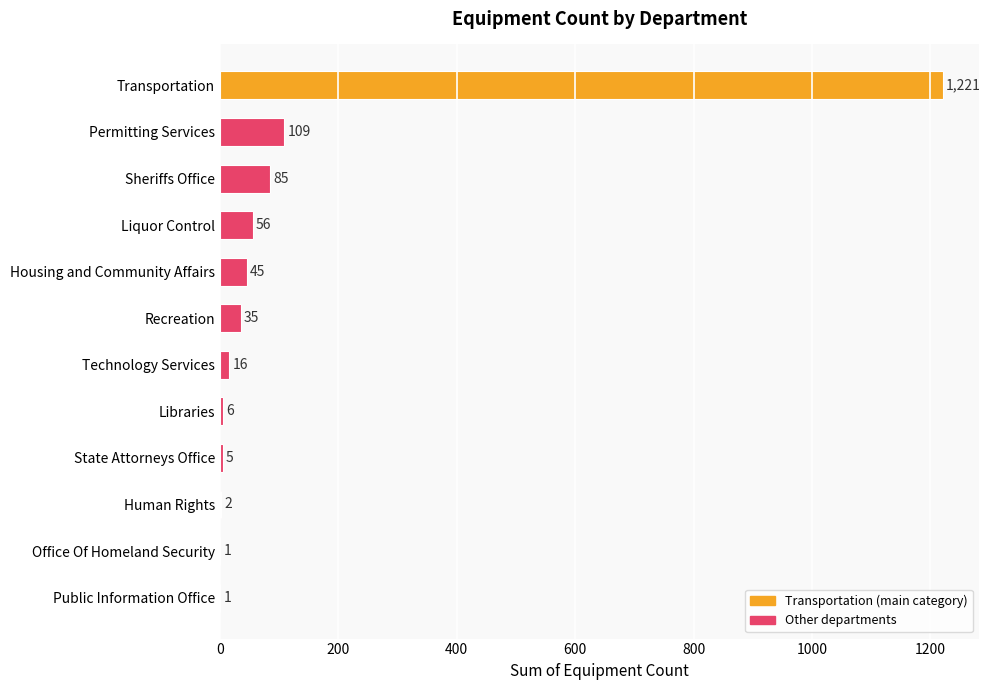

Which has a higher value, Recreation or Permitting Services?

Permitting Services